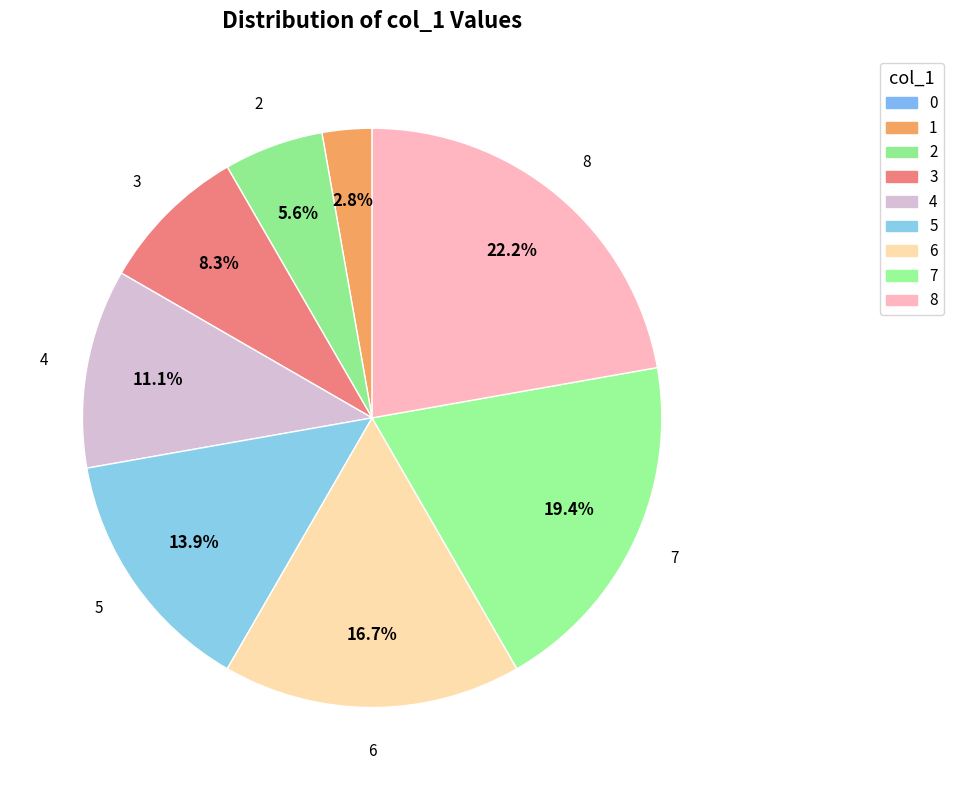

To the nearest percent, what is the average slice percentage?

11%